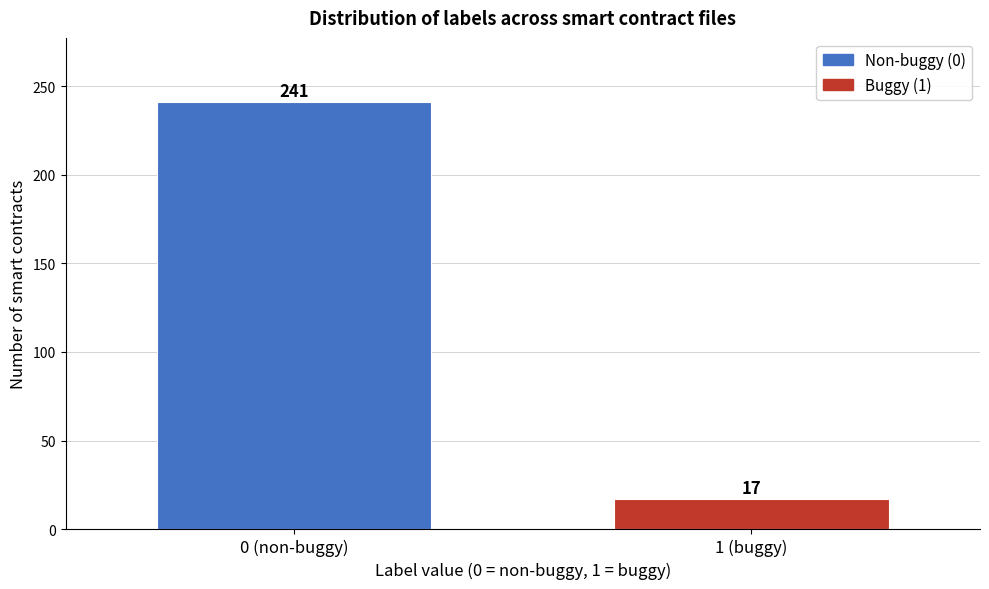

Reading left to right, list all the values displayed in this chart.

0 (non-buggy)=241	1 (buggy)=17